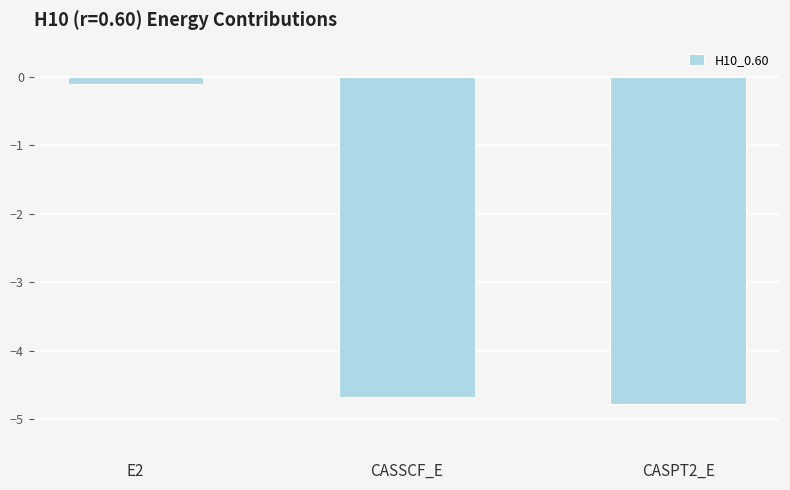

Which category has the highest value across all series?

E2